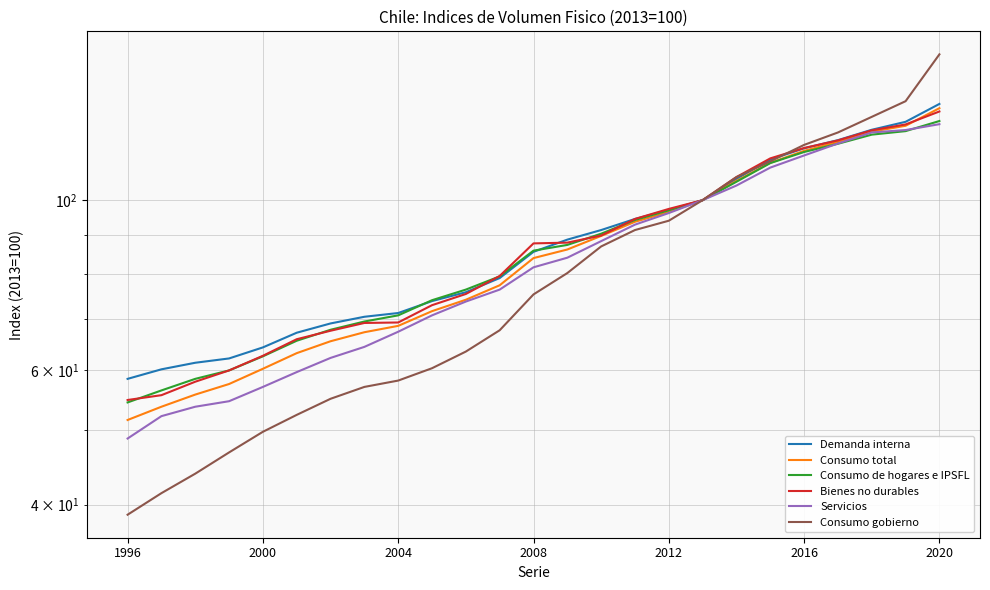

Is the value of Demanda interna at 7 greater than the value of Servicios at 23?

No